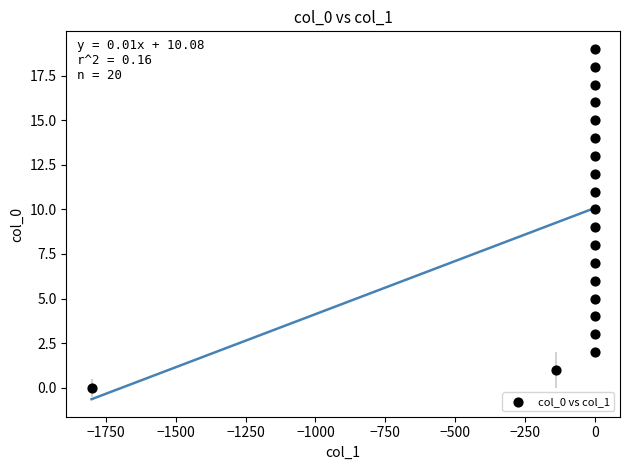

What is the range of Y values (max minus min)?

19